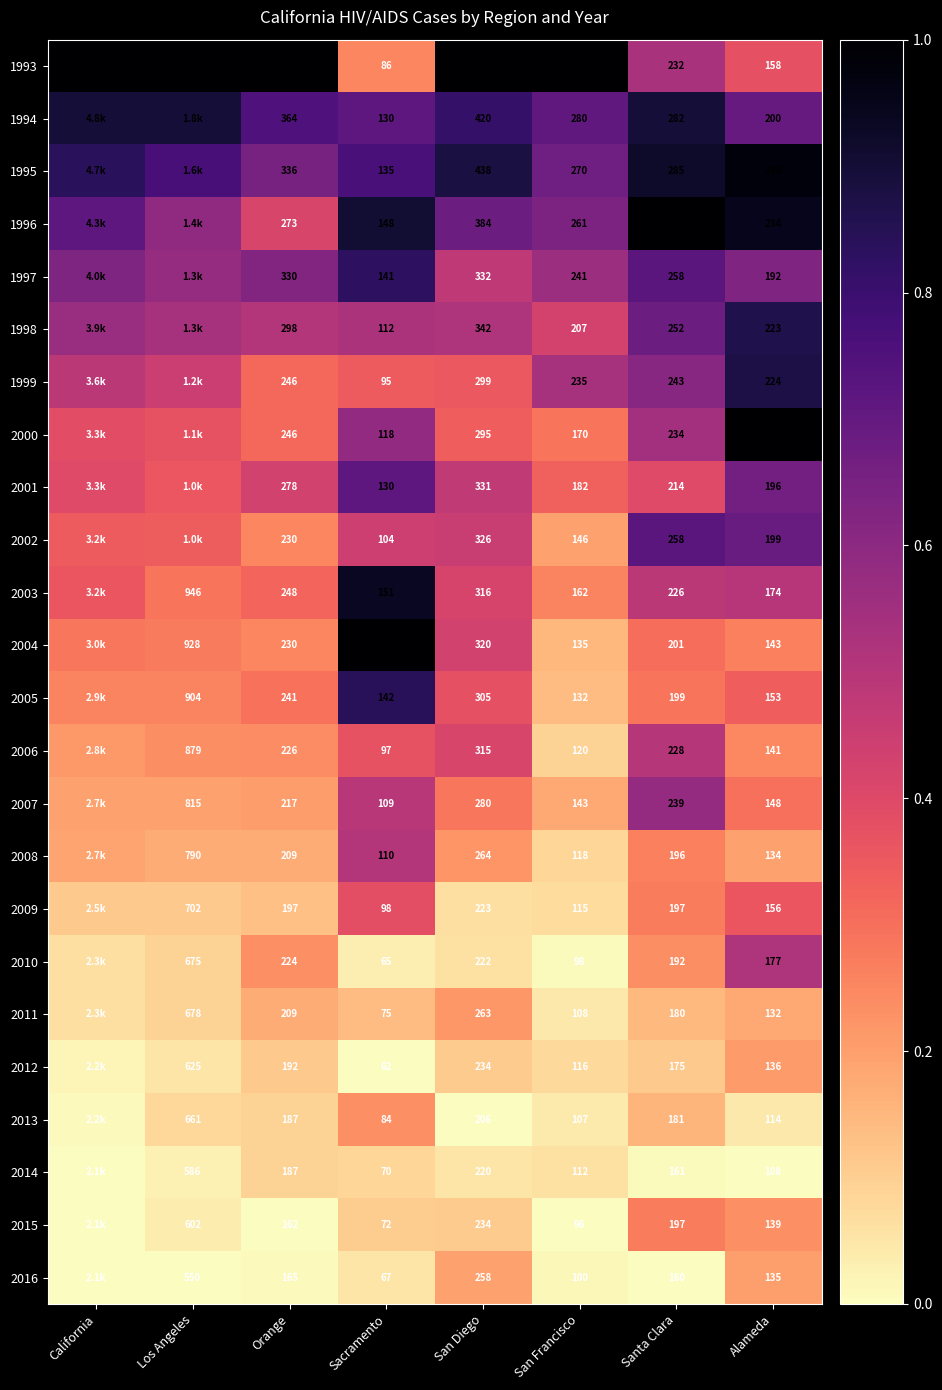

How many 2007 values are between 0 and 1?

8